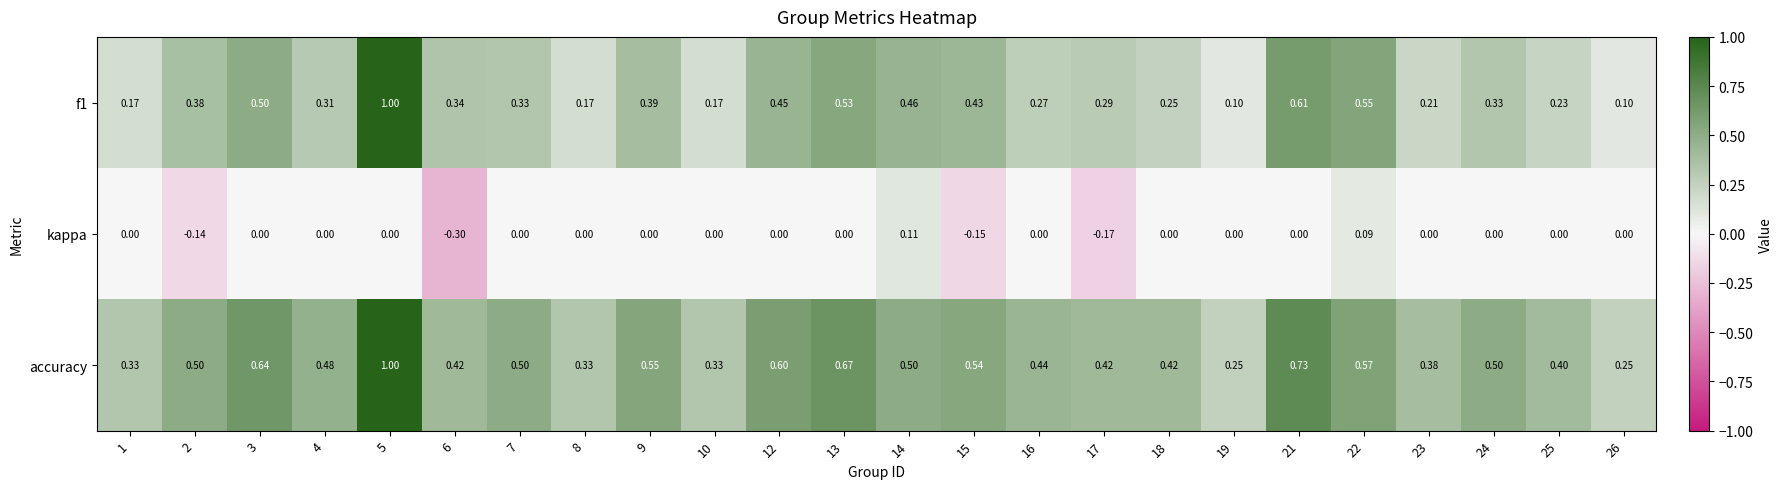

At which category does the chart reach its minimum across all series?

6